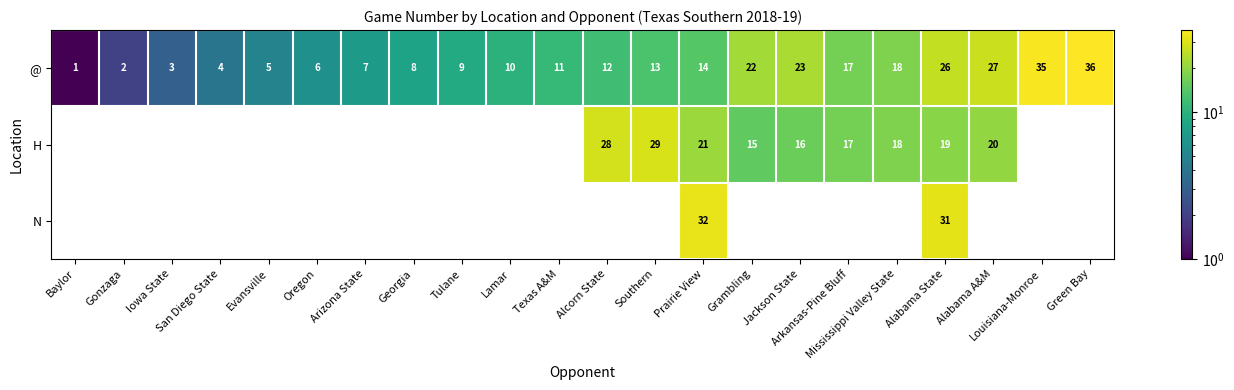

What is the average value of the @ series?

14